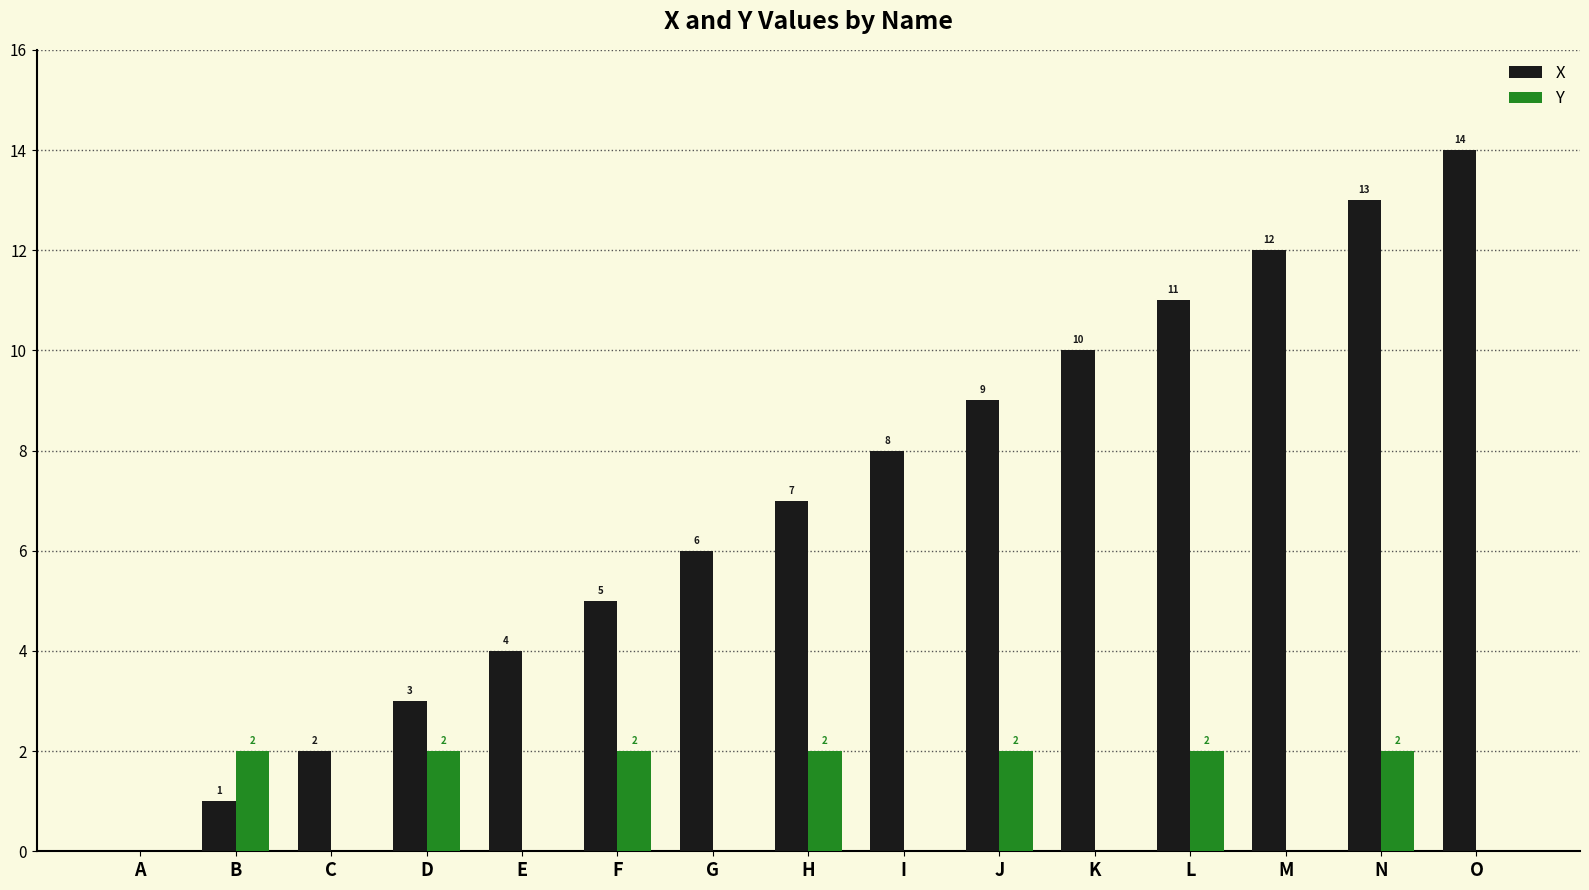

What is the difference between the X values at G and F?

1